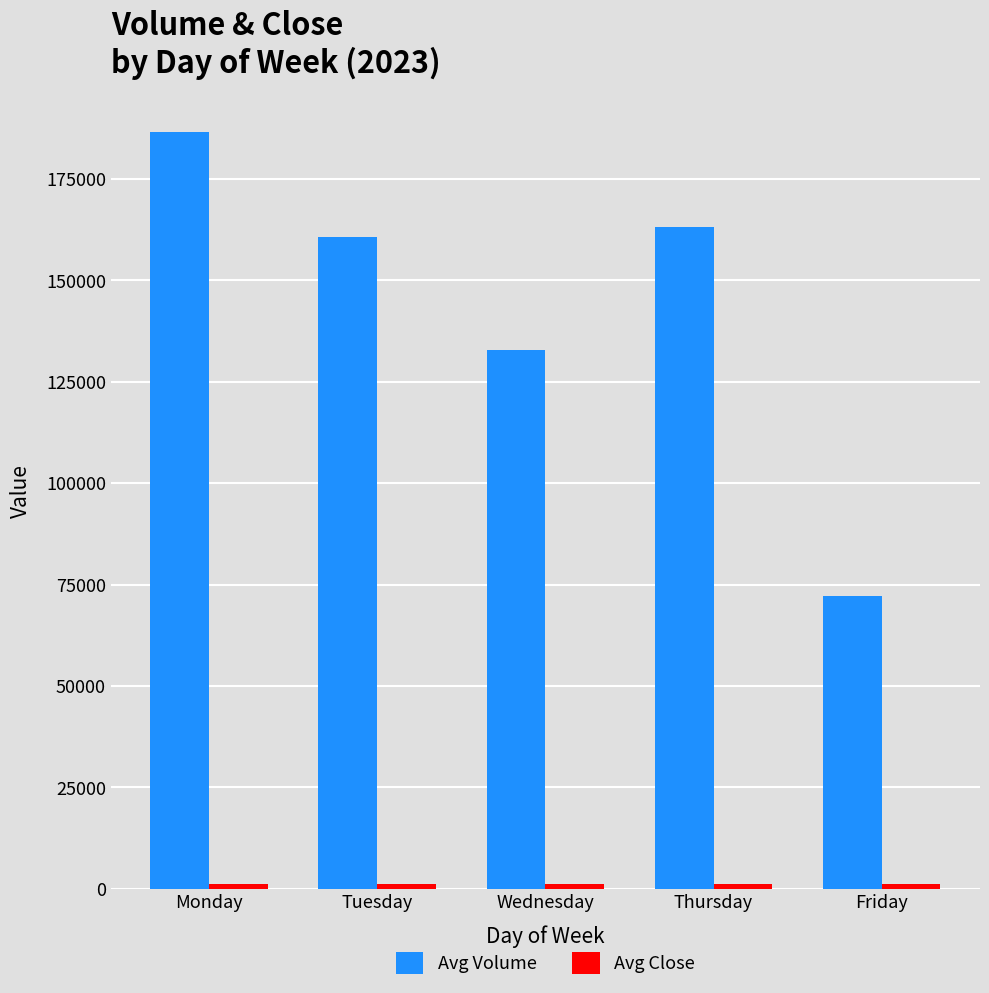

The Avg Volume series shows 114722.9 at Monday. True or false?

False